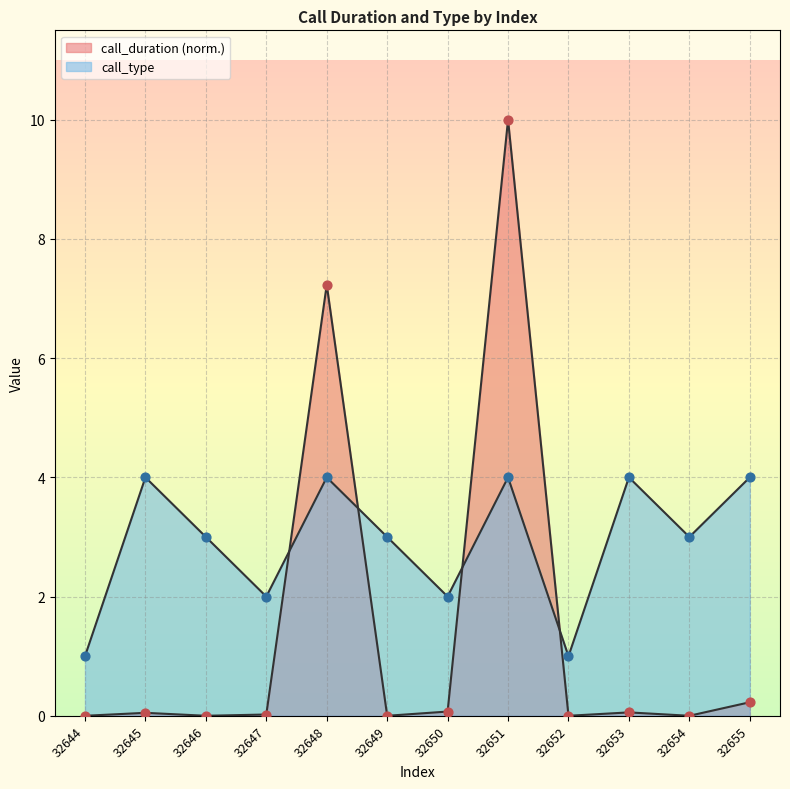

Which series has the widest spread of Y values?

call_duration